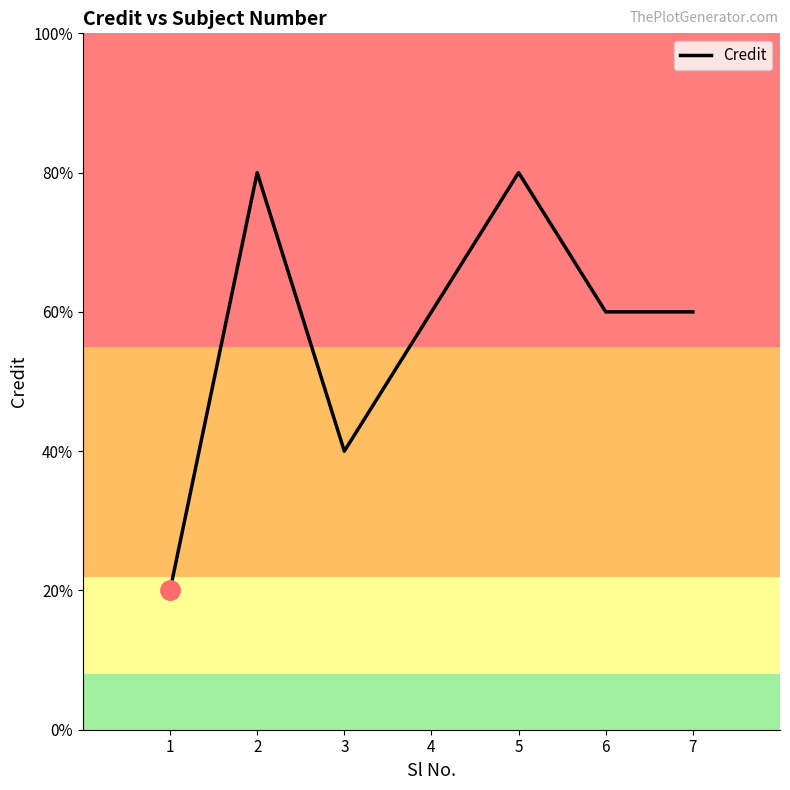

At which label is the value closest to 5?

3